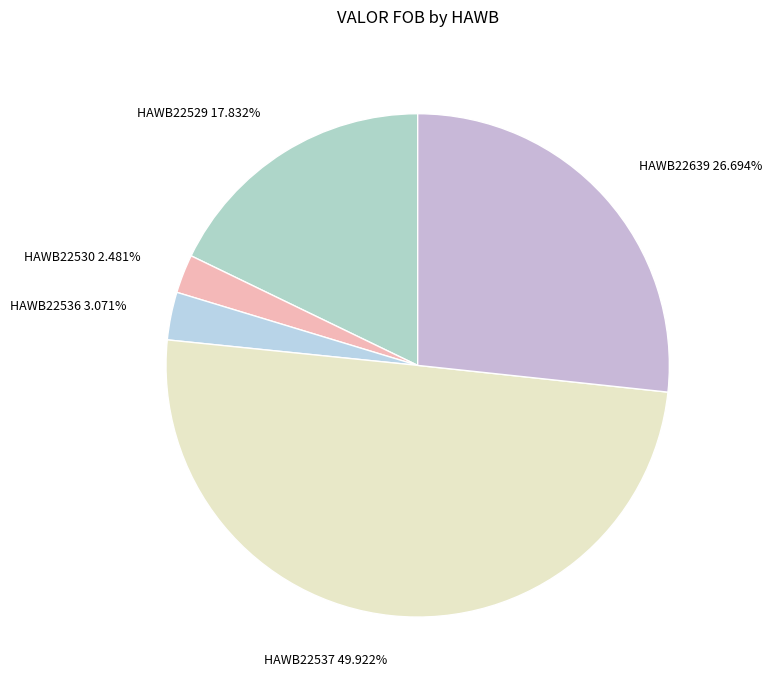

To the nearest percent, what is the difference between the largest and smallest slice percentages?

47%